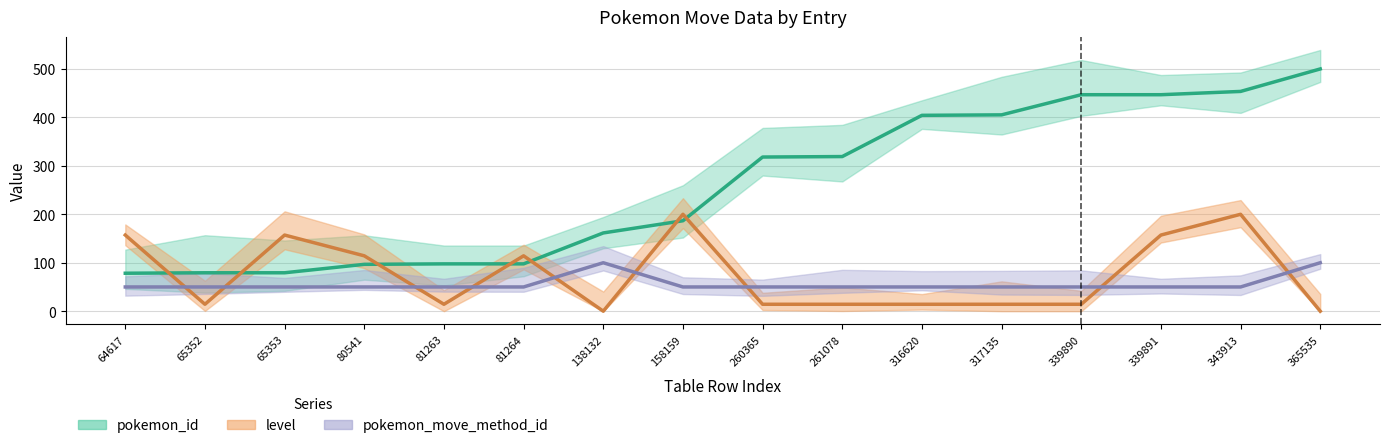

What is the average value of the pokemon_id series?

260.7